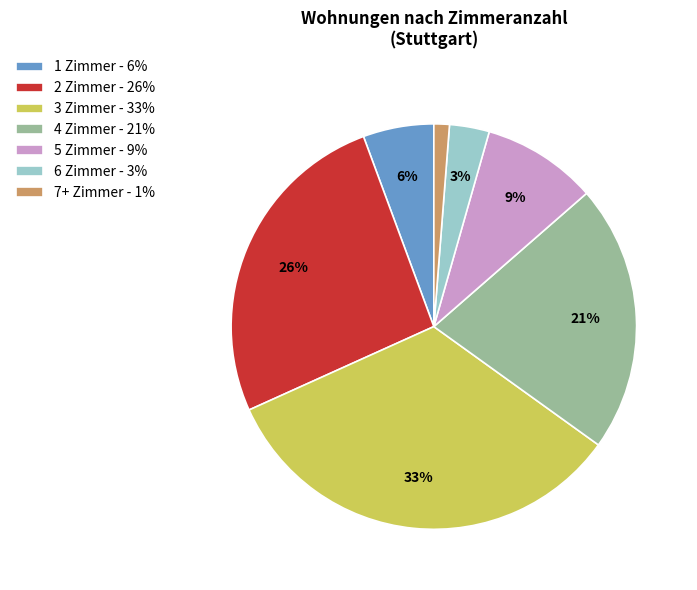

Is the sum of 7+ Zimmer - 1% and 5 Zimmer - 9% greater than half?

No